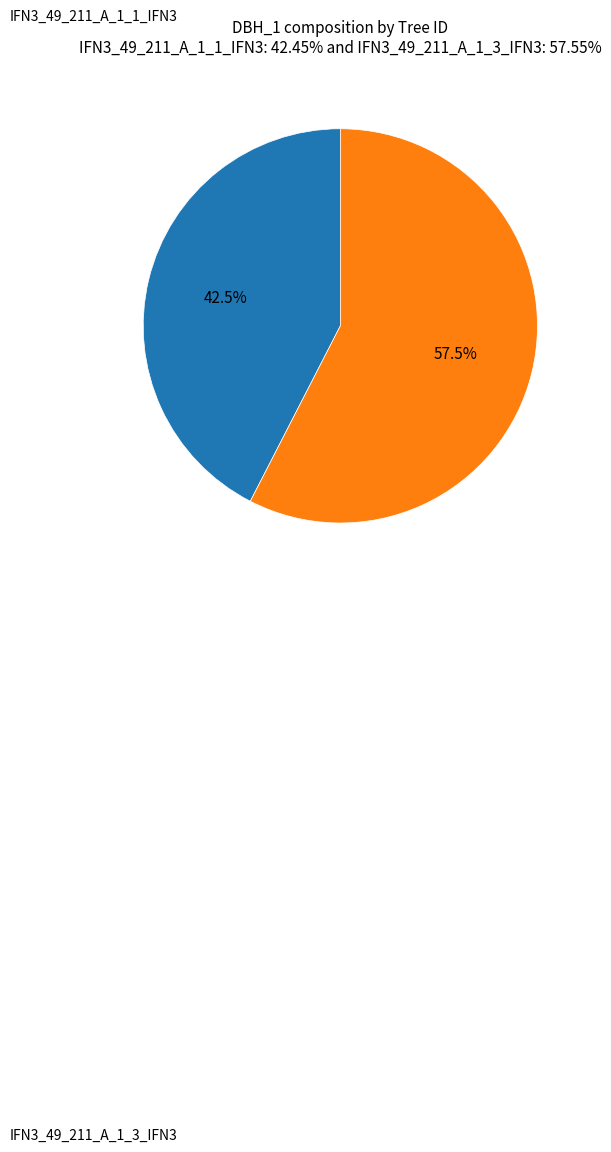

Rank the categories by value from lowest to highest.

IFN3_49_211_A_1_1_IFN3, IFN3_49_211_A_1_3_IFN3